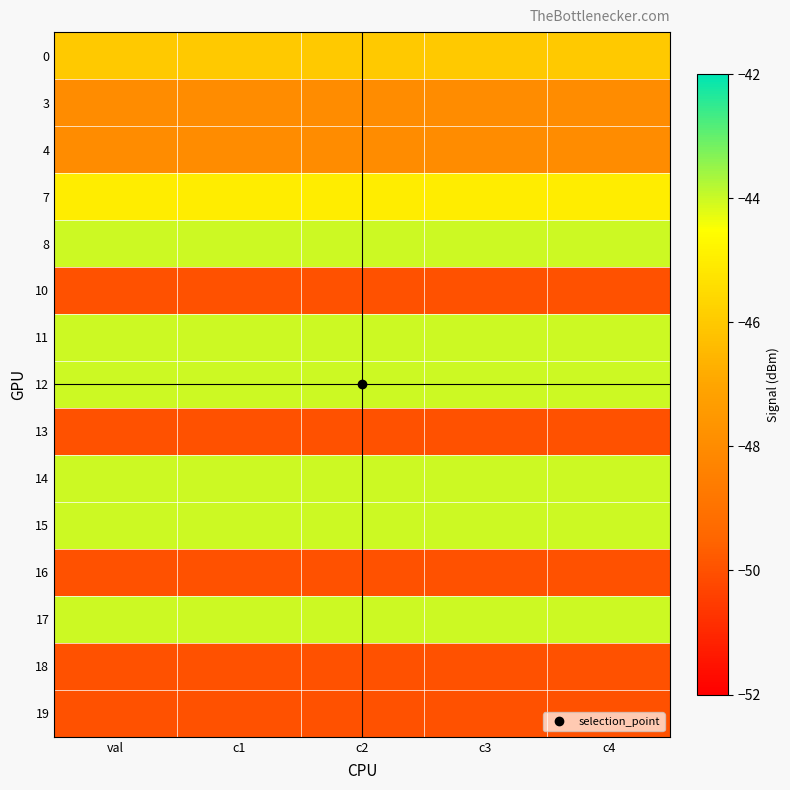

At which category is the sum across all series the highest?

val